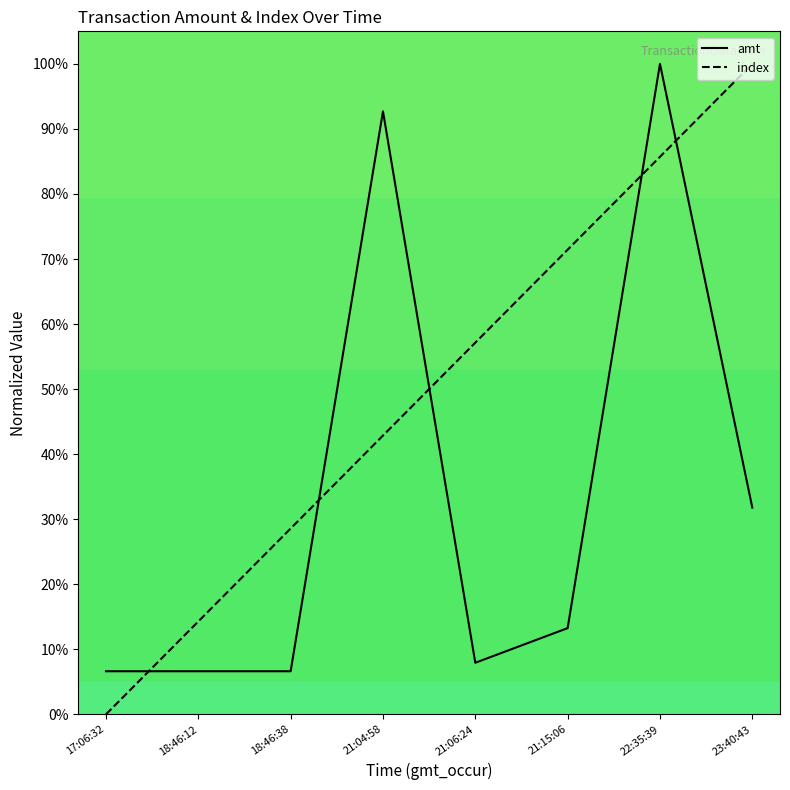

Rank the series at 17:06:32 from highest to lowest value.

amt, index